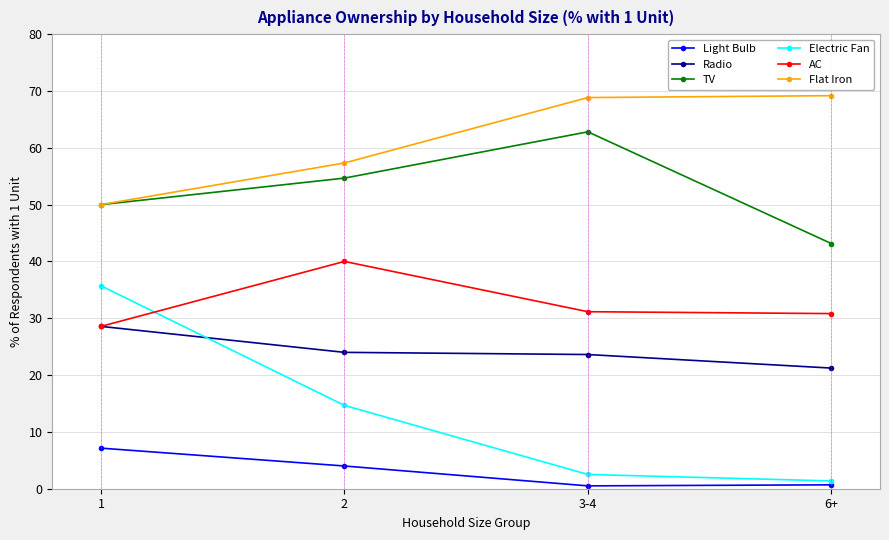

List the series in order of their peak value, highest first.

Flat Iron, TV, AC, Electric Fan, Radio, Light Bulb